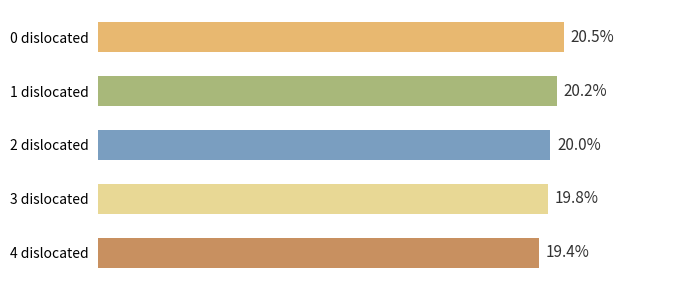

List the labels in order of value, smallest first.

4 dislocated, 3 dislocated, 2 dislocated, 1 dislocated, 0 dislocated